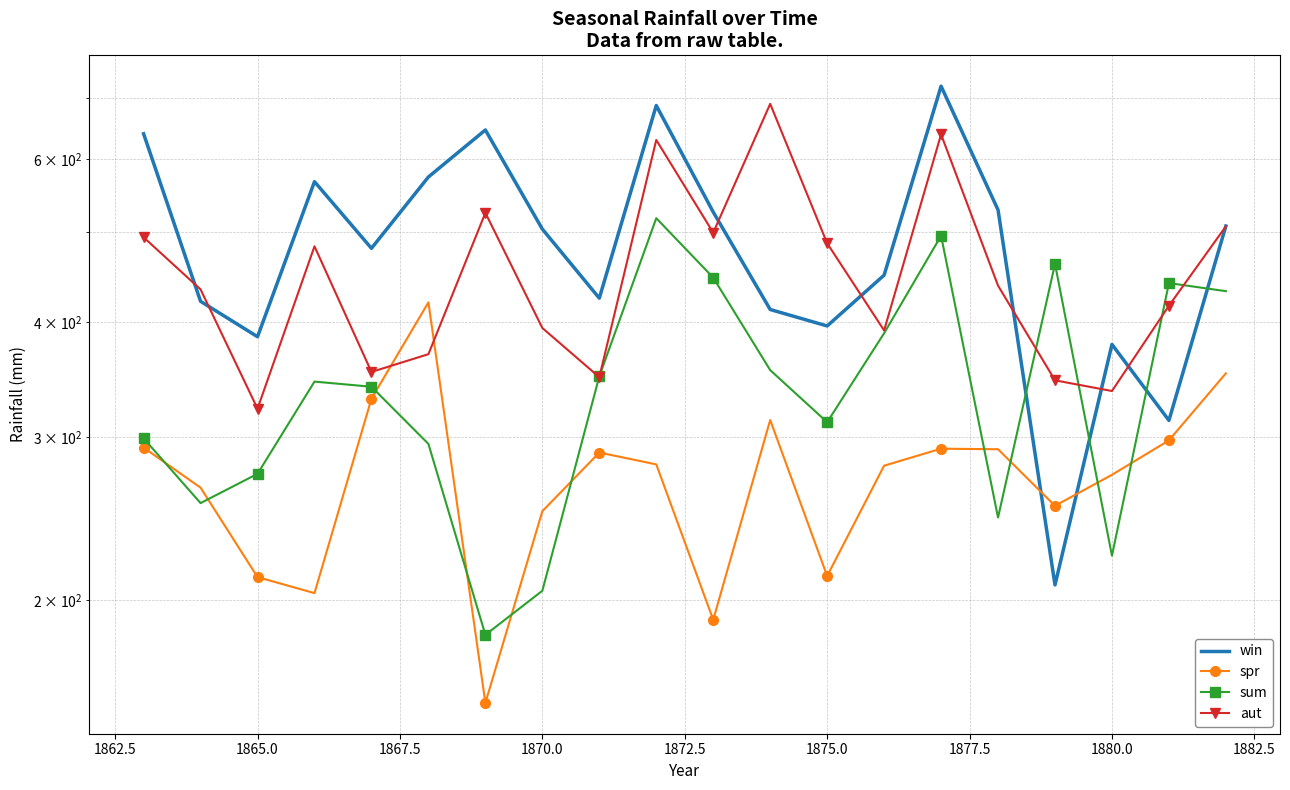

Which category has the lowest value in the aut series?

1865.0